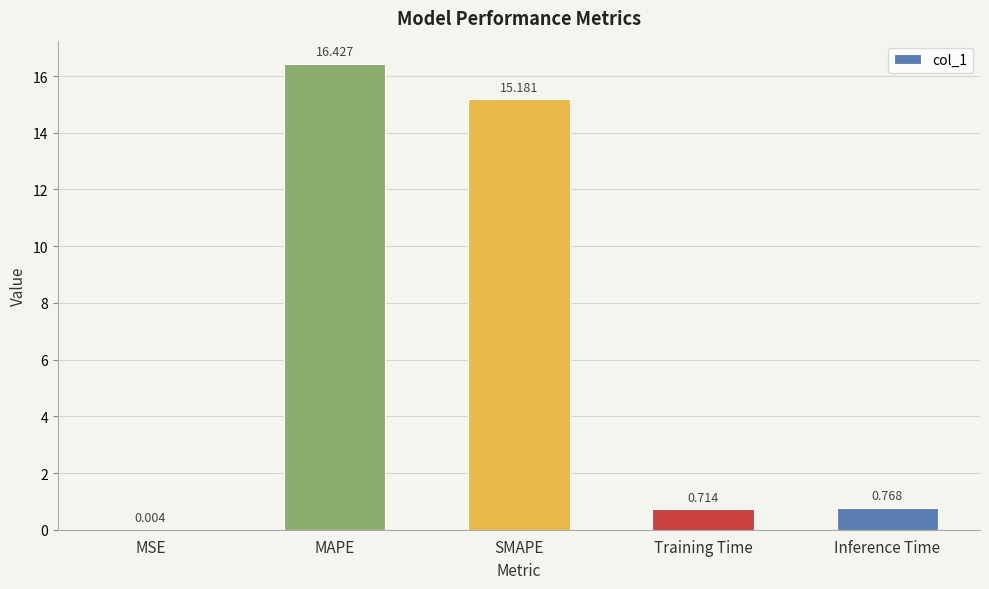

How many categories are shown in the chart?

5